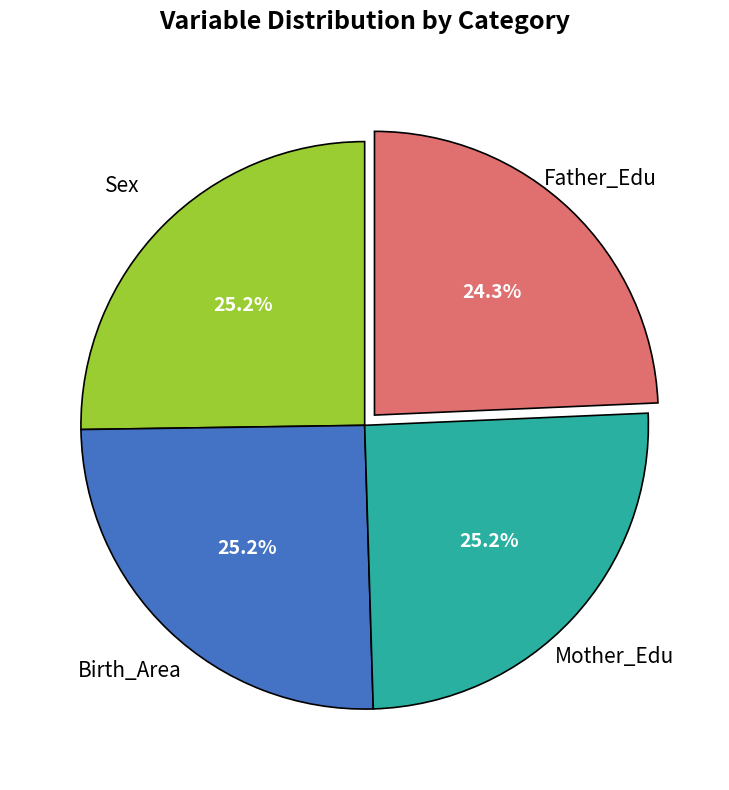

Does any single category account for the majority?

No